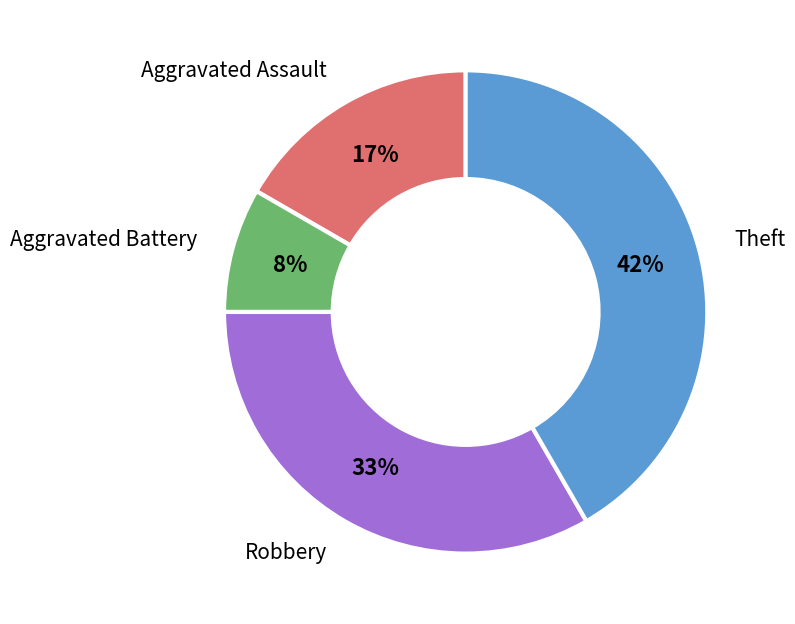

To the nearest percent, what portion does Robbery represent?

33%